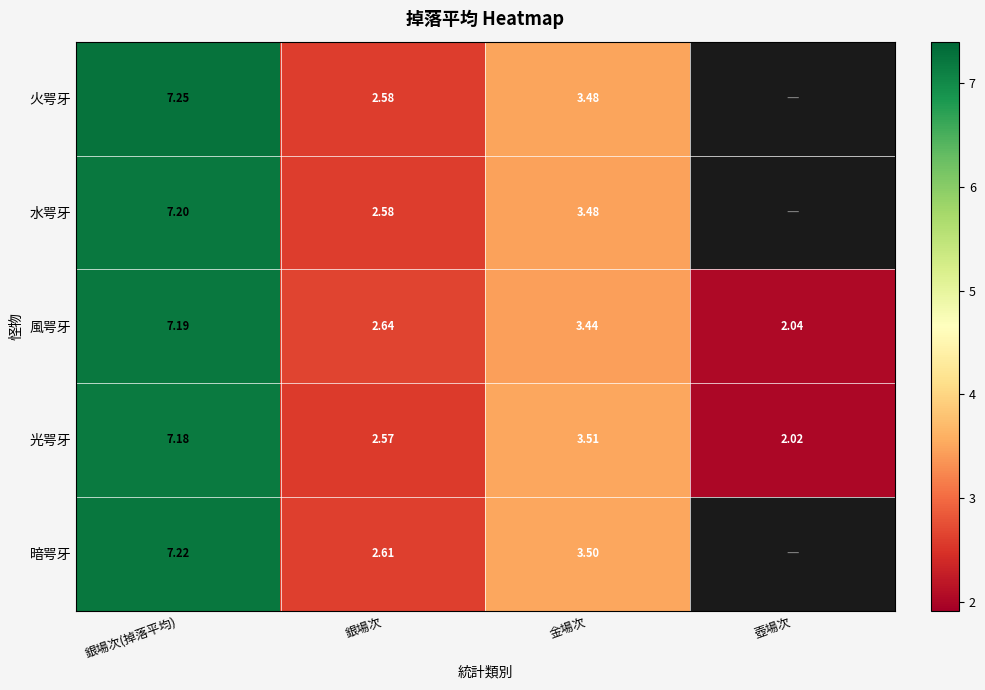

Which has a higher value, 銀場次(掉落平均) or 壺場次?

銀場次(掉落平均)